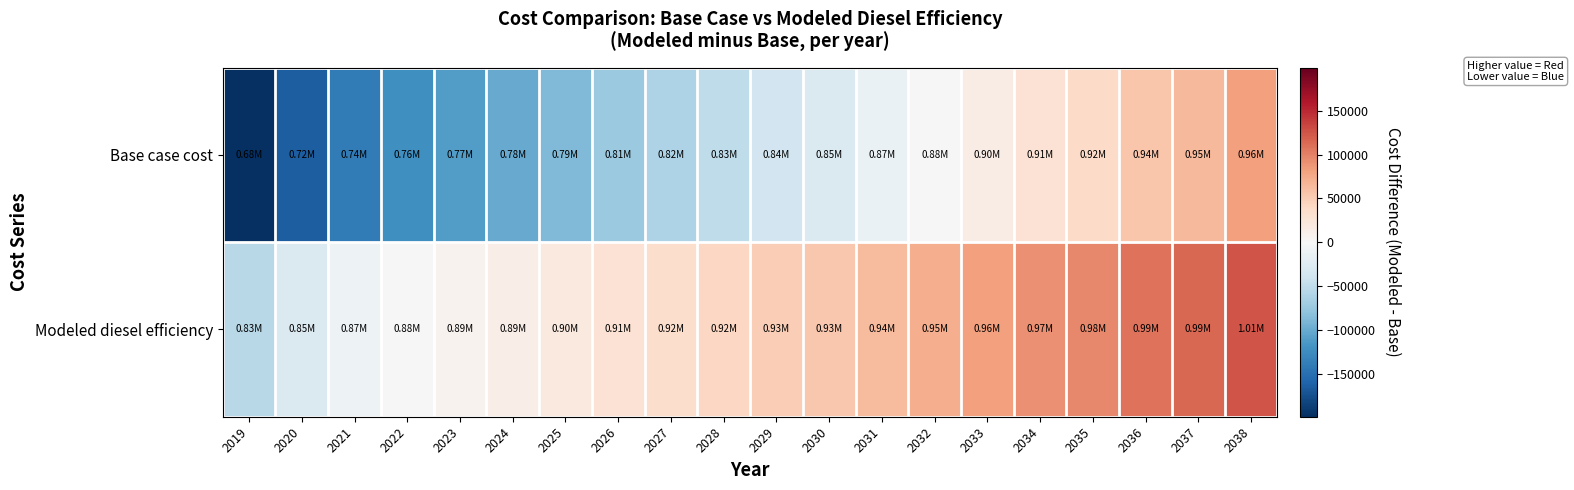

Rank the series at 2026 from lowest to highest value.

Base case cost, Modeled diesel efficiency